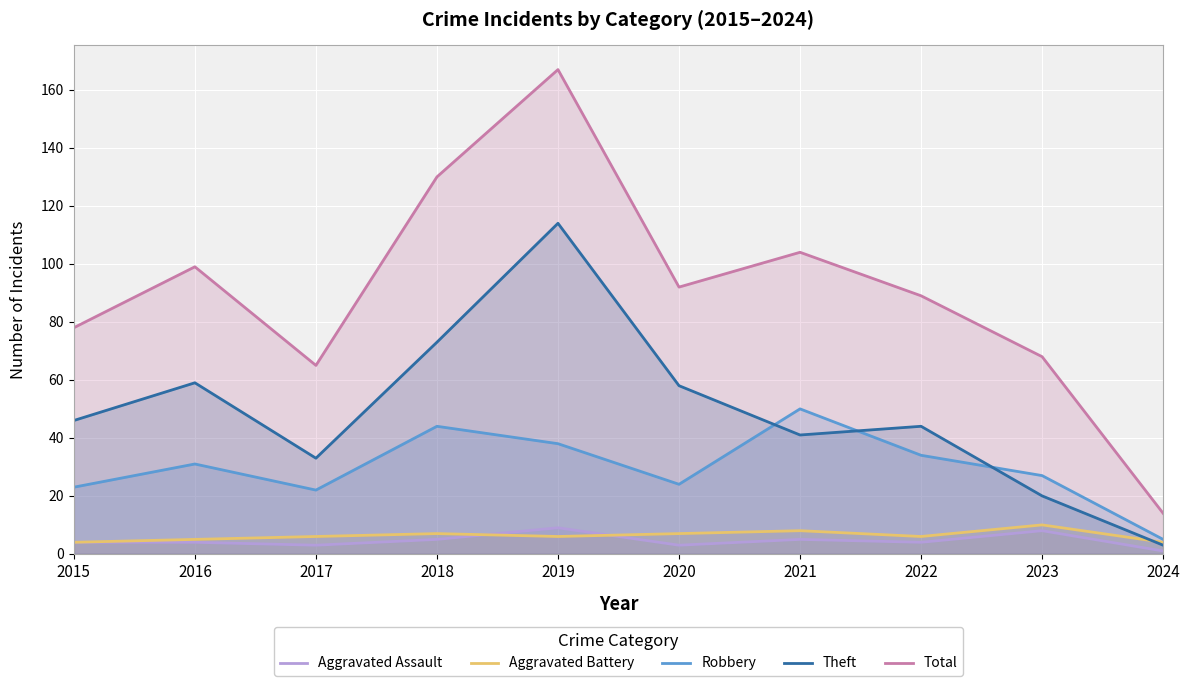

Read the Total value at 2015, to the nearest 50.

100